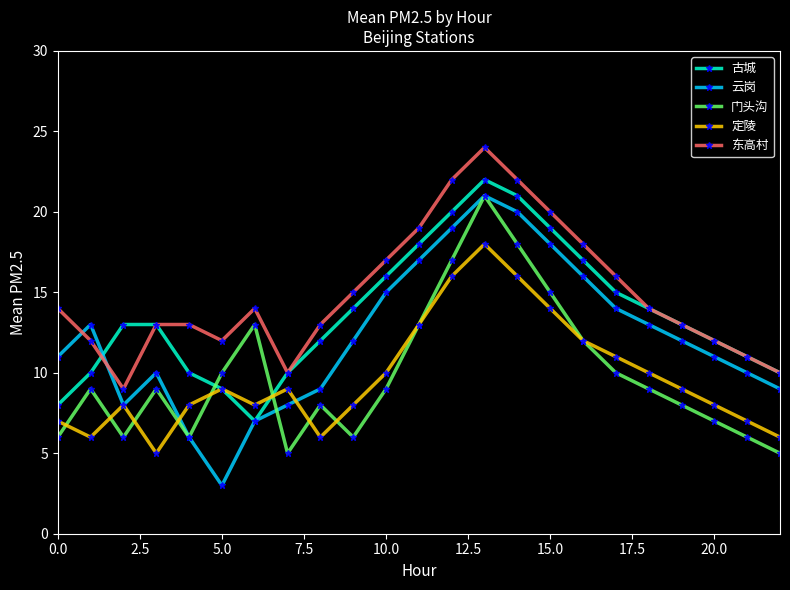

True or false: 定陵 has more than 0 interior local peaks.

True